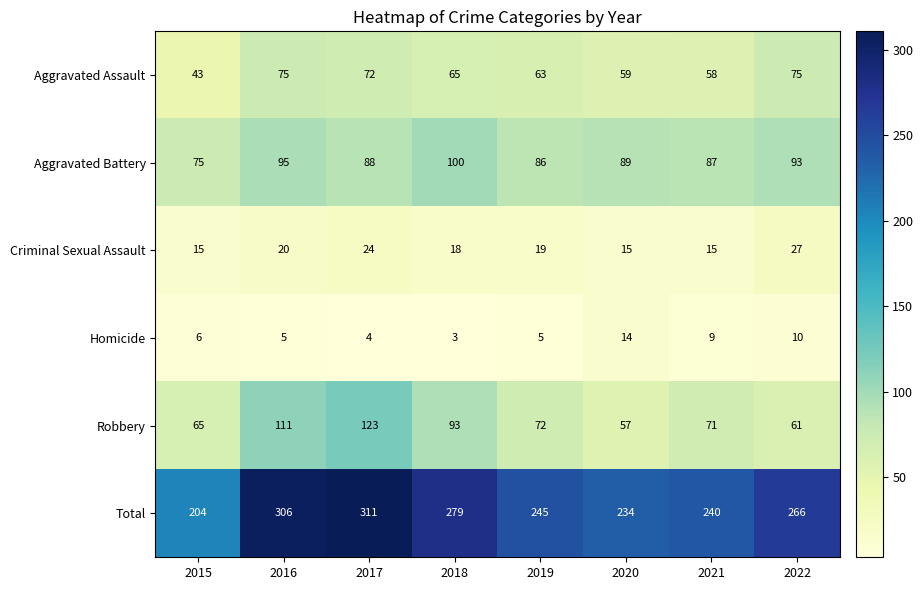

What is the difference between the highest and lowest values at 2021?

231